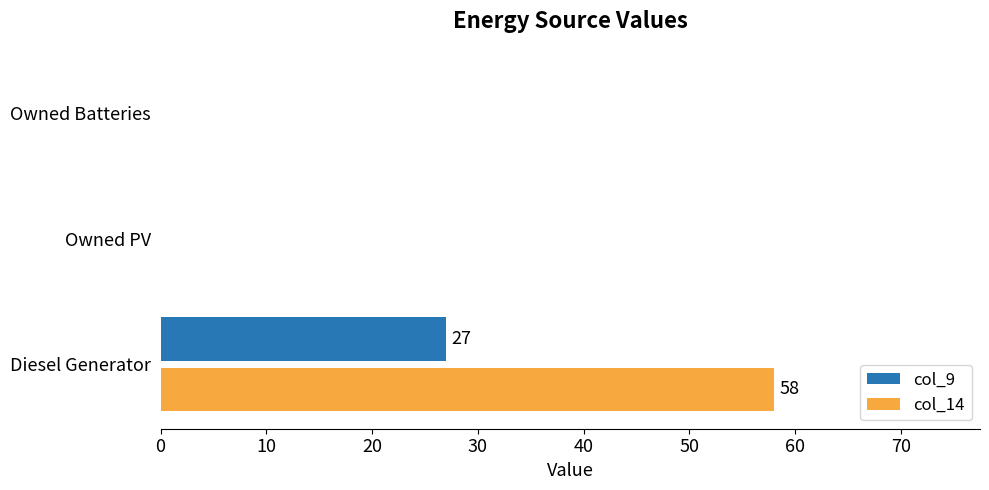

Is the value of col_14 at Diesel Generator greater than the value of col_9 at Owned PV?

Yes